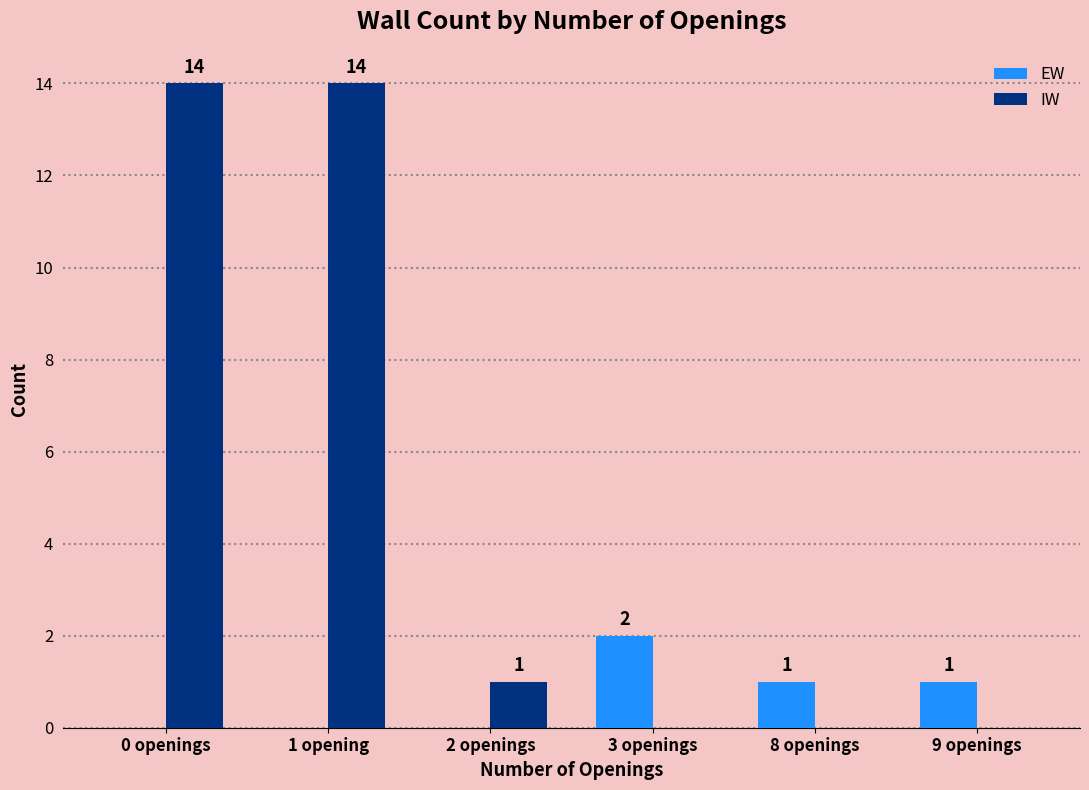

True or false: EW has a value of 1 at 2 openings.

False